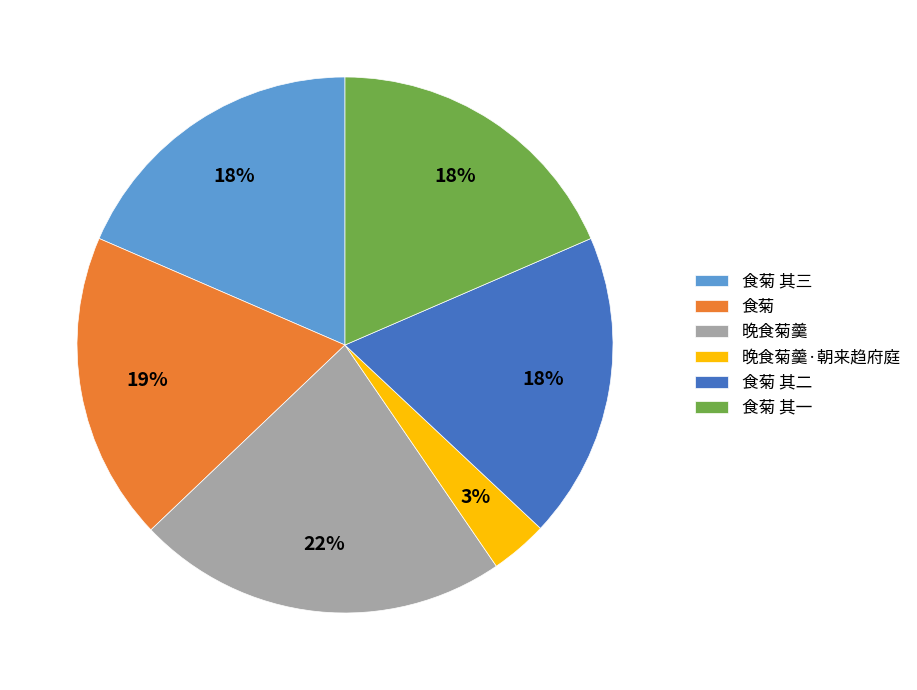

What is the smallest slice in the pie chart?

晚食菊羹·朝来趋府庭